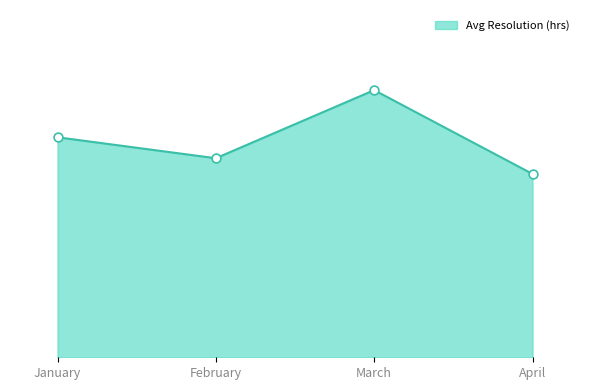

Does the chart have visible grid lines?

No